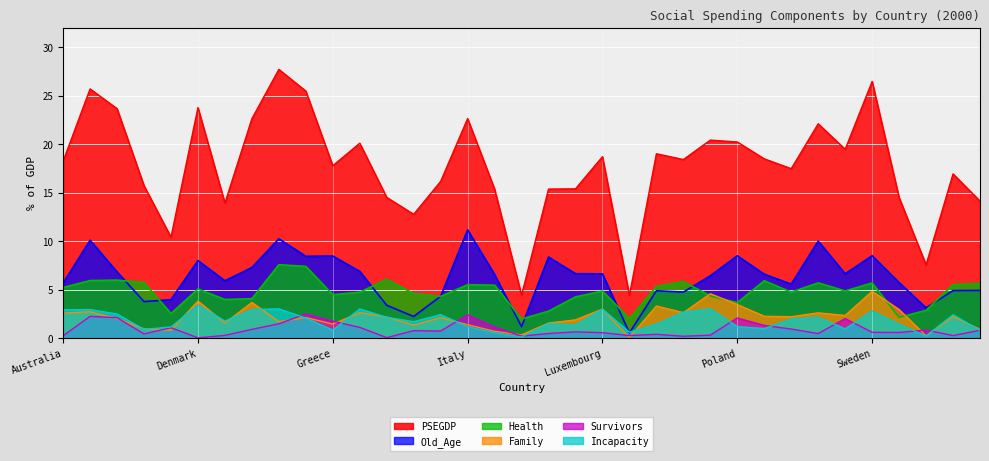

What is the spread (max minus min) of values at Japan?

14.8